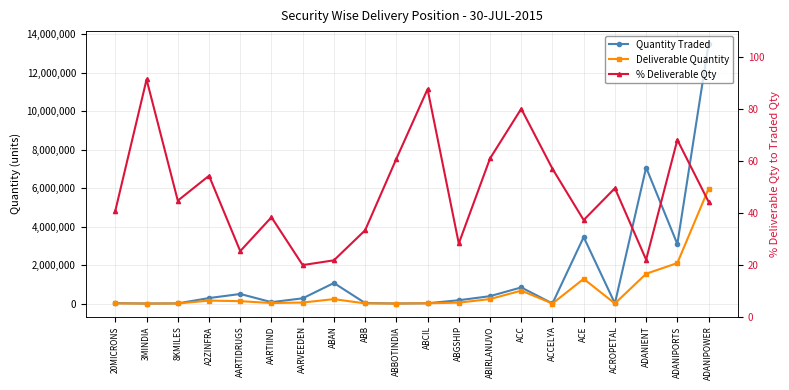

Which series has the widest spread of values?

Quantity Traded